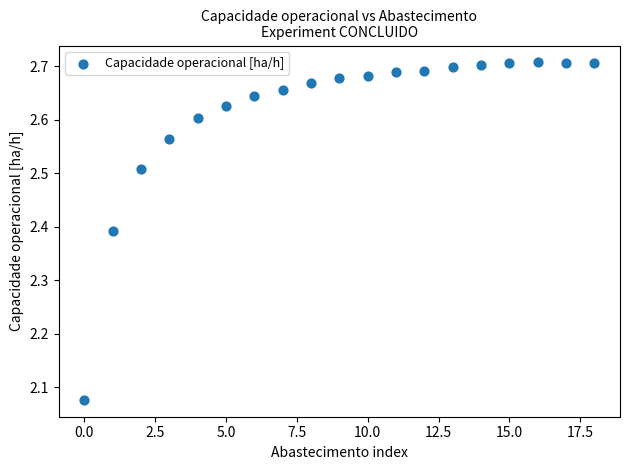

What is the range of Y values (max minus min)?

0.6